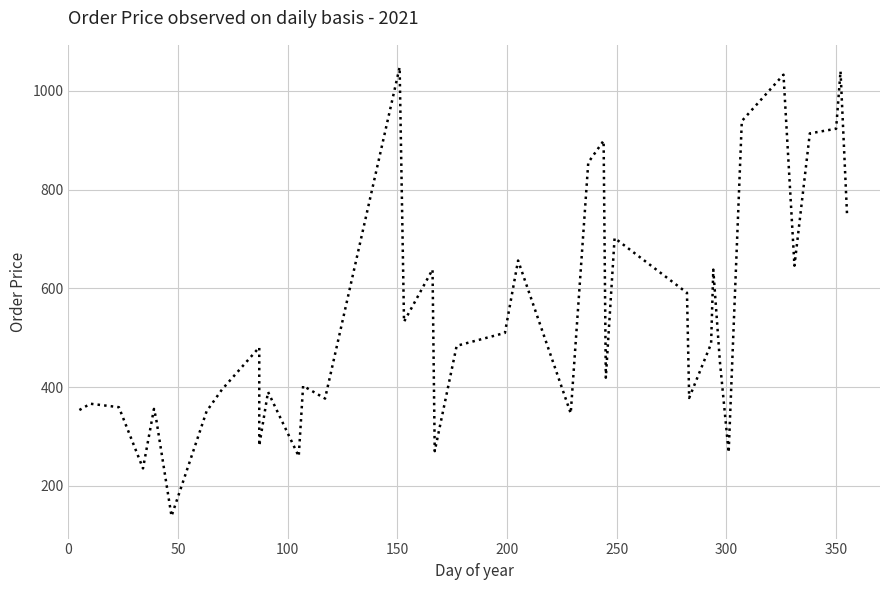

Reading left to right, what are all the values shown in this chart?

353.5	366.2	359.2	235.2	355.8	335.8	138.5	351.0	395.0	480.5	281.2	390.2	259.8	402.5	376.8	1048.0	532.4	638.2	270.2	483.6	509.8	656.4	346.8	855.0	899.2	419.0	702.0	591.0	378.0	488.0	638.0	452.0	267.5	939.0	1033.0	646.0	914.0	923.5	1040.0	747.0